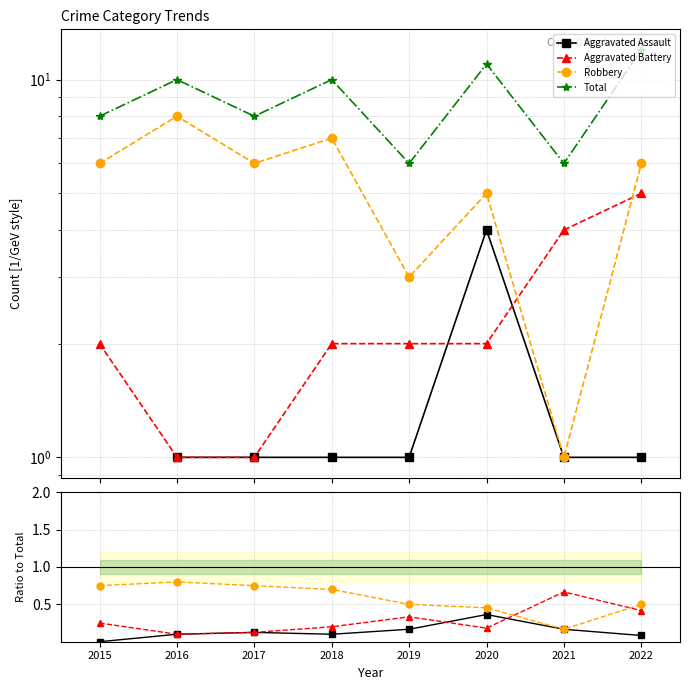

The Total series shows 13.0 at 2017. True or false?

False